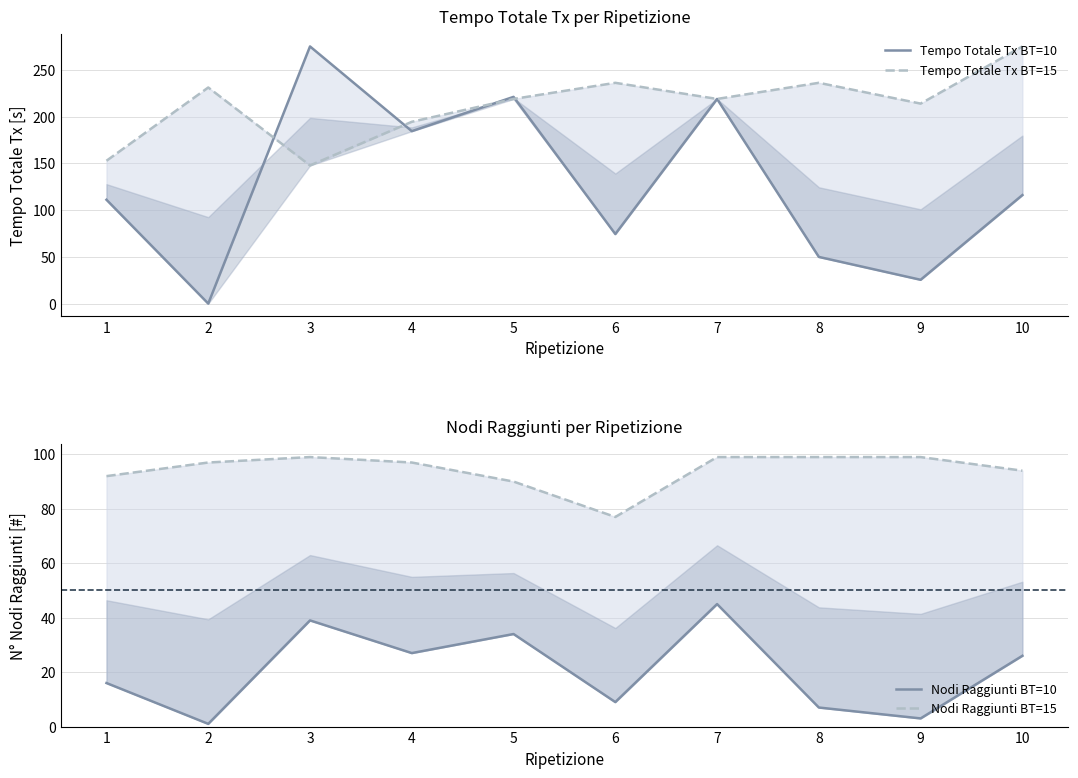

What are all the series names shown in the legend?

Tempo Totale Tx BT=10, Tempo Totale Tx BT=15, Nodi Raggiunti BT=10, Nodi Raggiunti BT=15